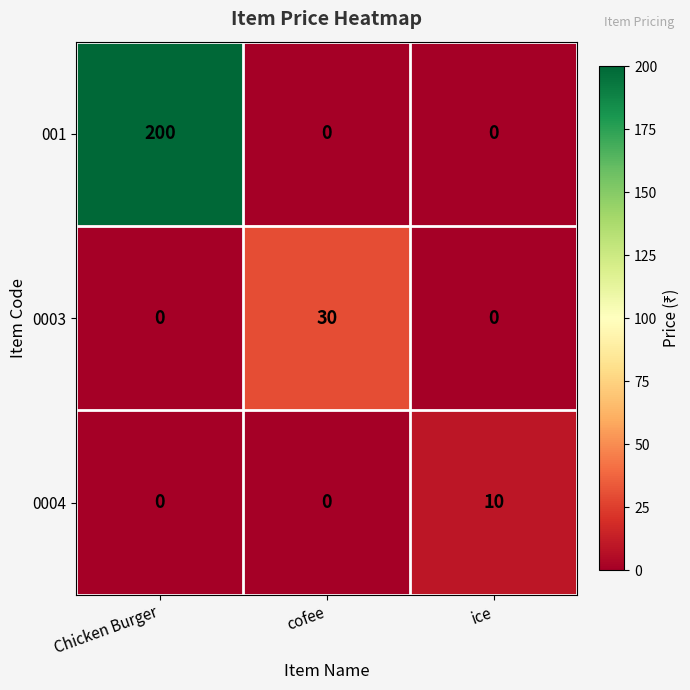

What is the spread (max minus min) of values at ice?

10